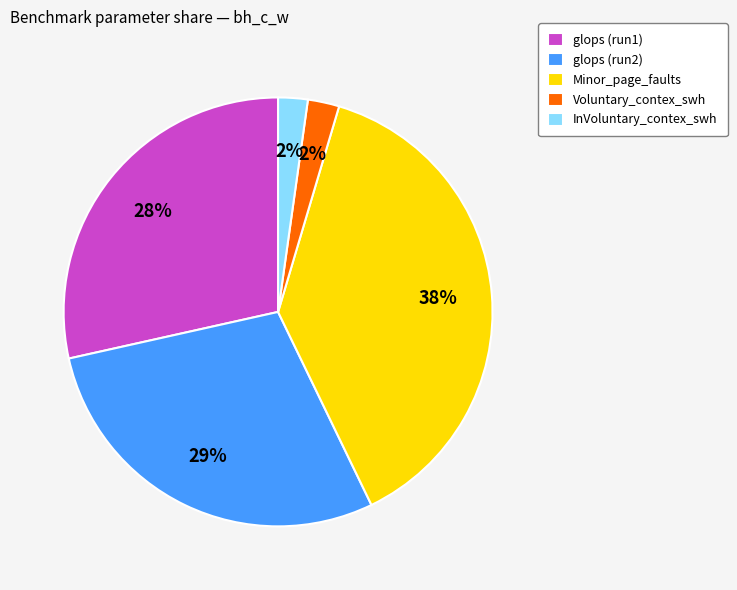

Is it true that glops (run2) is 22% of the pie?

False